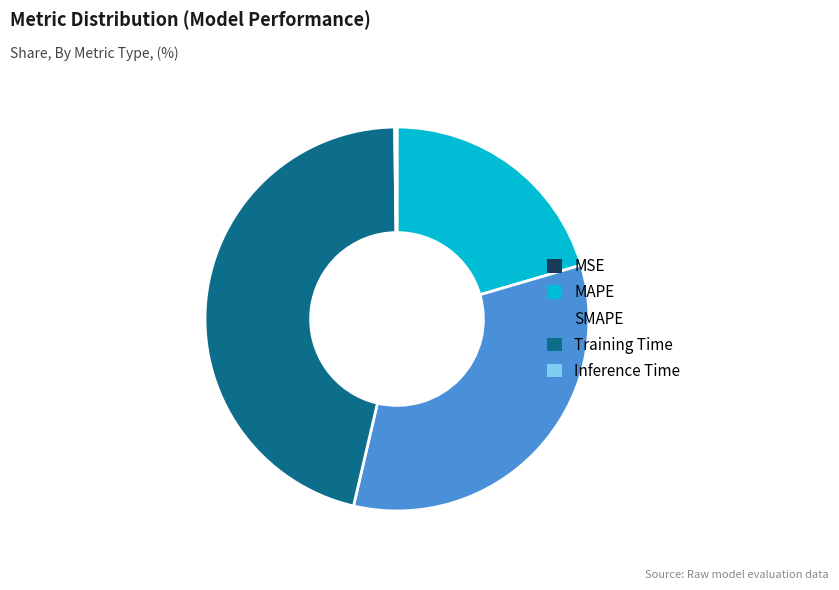

Between SMAPE and Training Time, which is larger?

Training Time